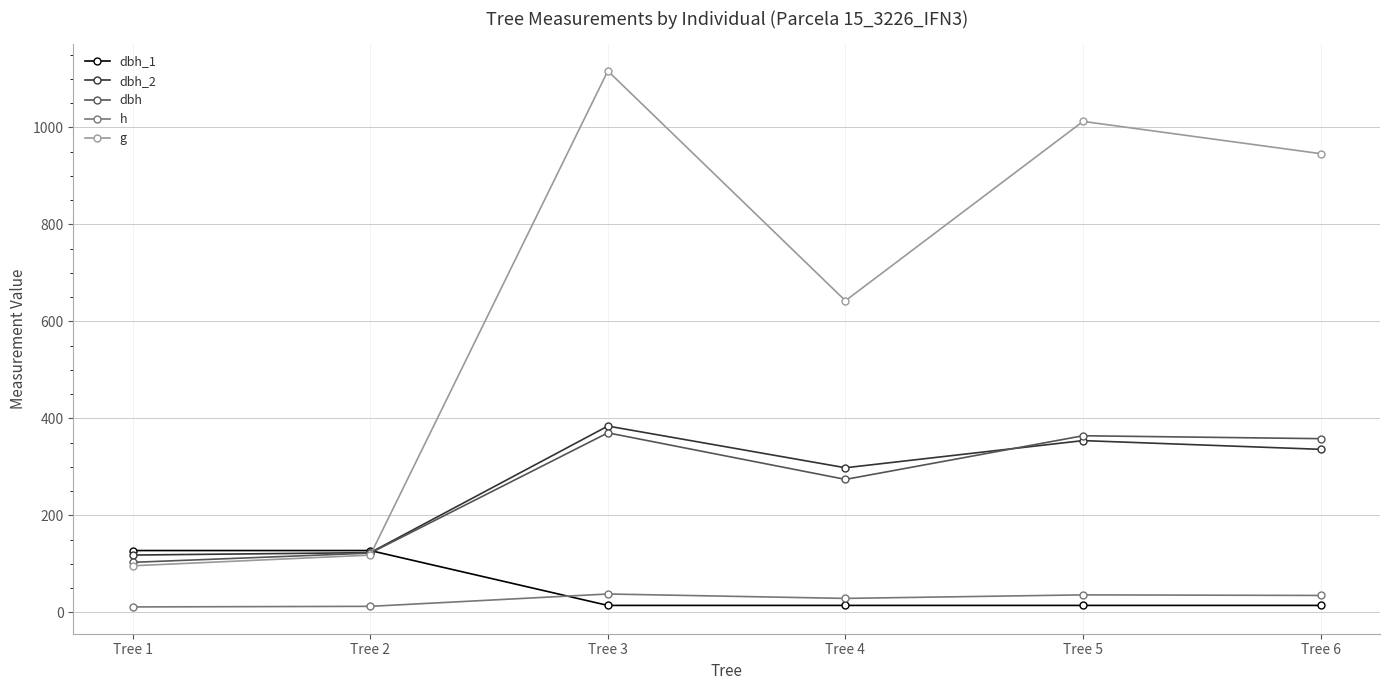

Rank the categories by g value from highest to lowest.

Tree 3, Tree 5, Tree 6, Tree 4, Tree 2, Tree 1